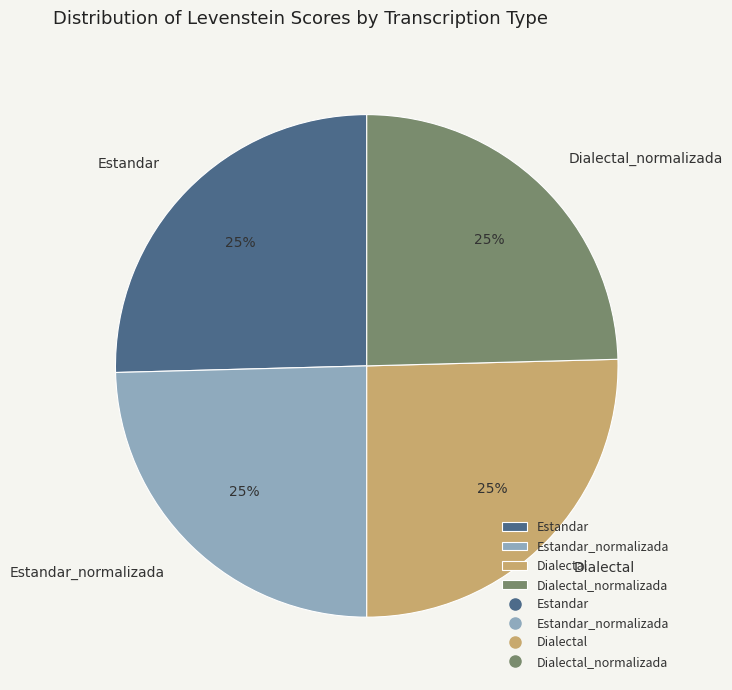

How many slices are in this pie chart?

4